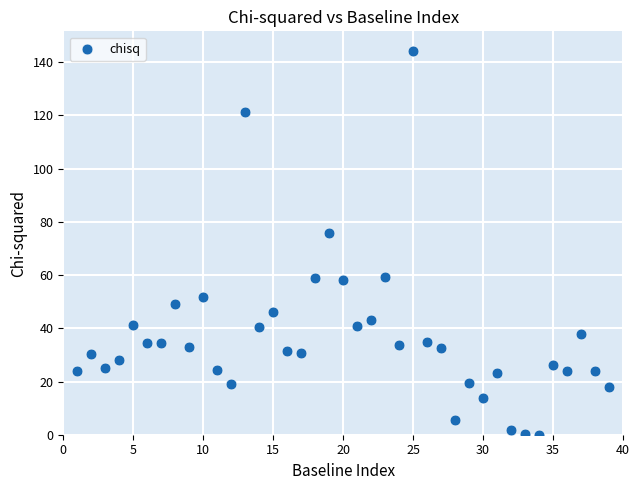

What Y value in the scatter plot is closest to 72?

75.9